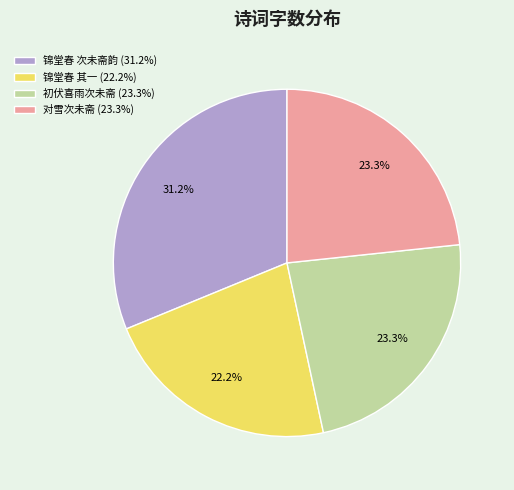

Is there any slice that represents more than half of the pie?

No